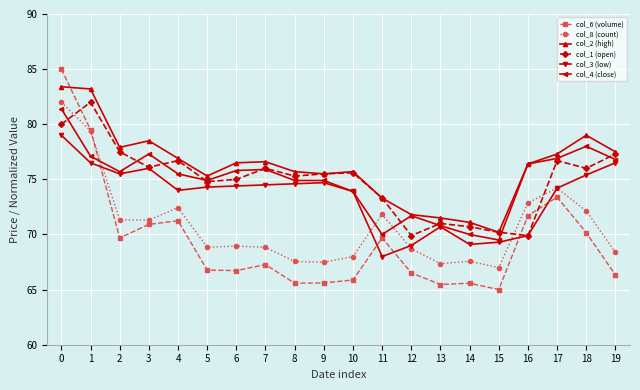

The value of col_6 (volume) at 4 is 71.2. True or false?

True